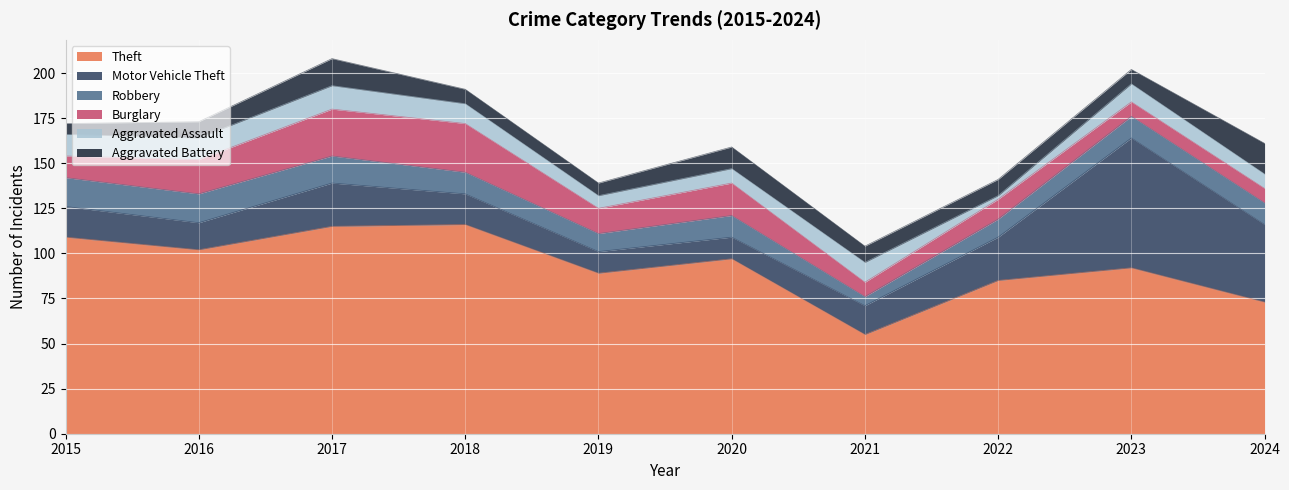

Reading left to right, extract all data points from this chart.

Theft: 2015=109	2016=102	2017=115	2018=116	2019=89	2020=97	2021=55	2022=85	2023=92	2024=73
Motor Vehicle Theft: 2015=17	2016=15	2017=24	2018=17	2019=12	2020=12	2021=16	2022=24	2023=72	2024=43
Robbery: 2015=16	2016=16	2017=15	2018=12	2019=10	2020=12	2021=5	2022=10	2023=12	2024=12
Burglary: 2015=12	2016=19	2017=26	2018=27	2019=14	2020=18	2021=8	2022=11	2023=8	2024=8
Aggravated Assault: 2015=12	2016=12	2017=13	2018=11	2019=7	2020=8	2021=11	2022=2	2023=10	2024=8
Aggravated Battery: 2015=6	2016=9	2017=15	2018=8	2019=7	2020=12	2021=9	2022=9	2023=8	2024=17